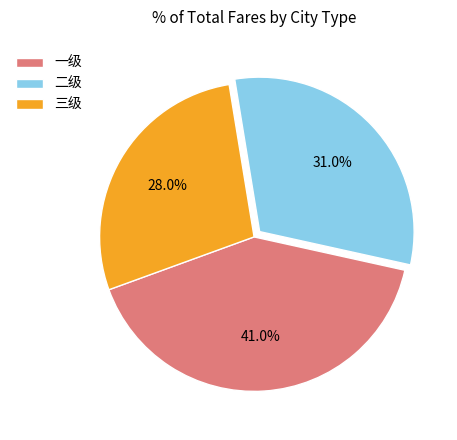

To the nearest percent, what is the difference between the 一级 and 二级 slice percentages?

10%